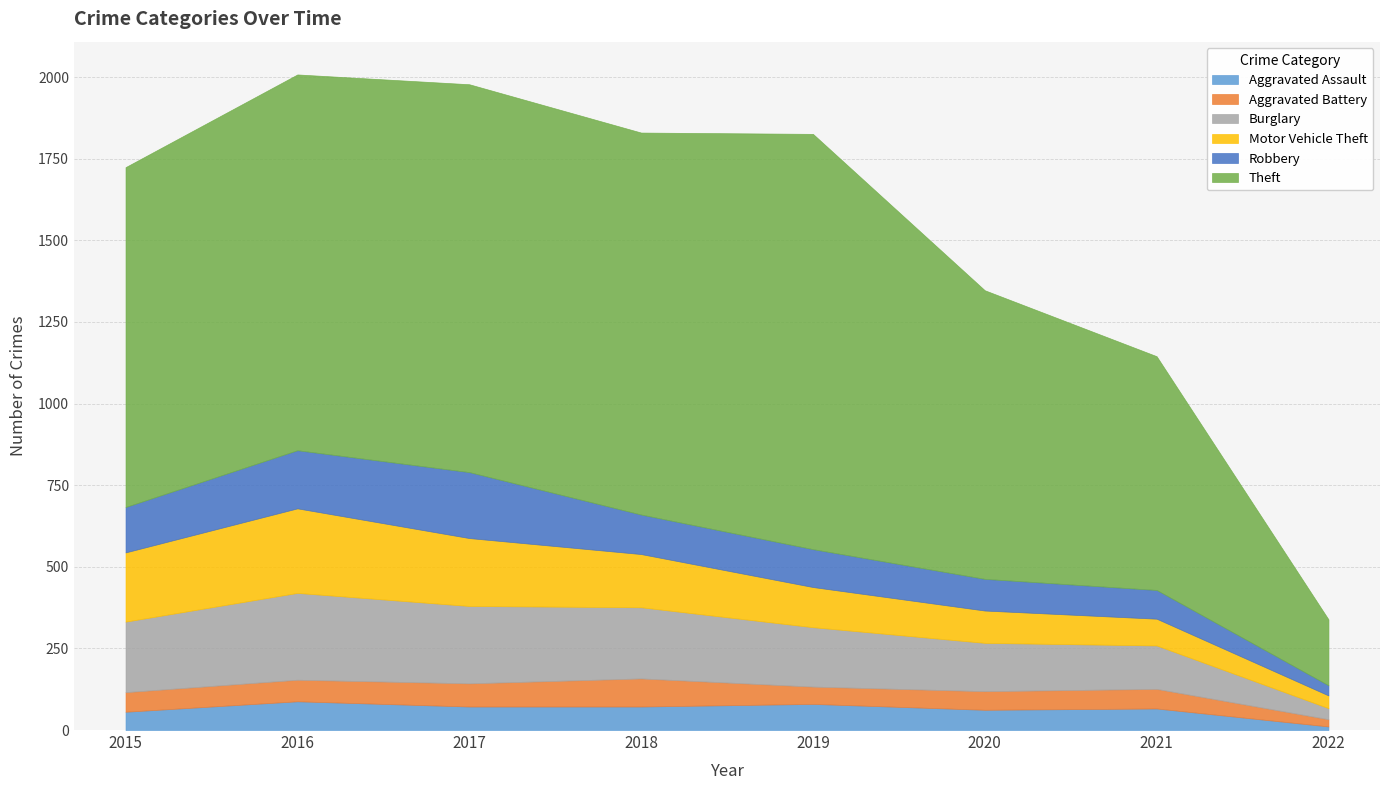

At which category is the sum across all series the highest?

2016